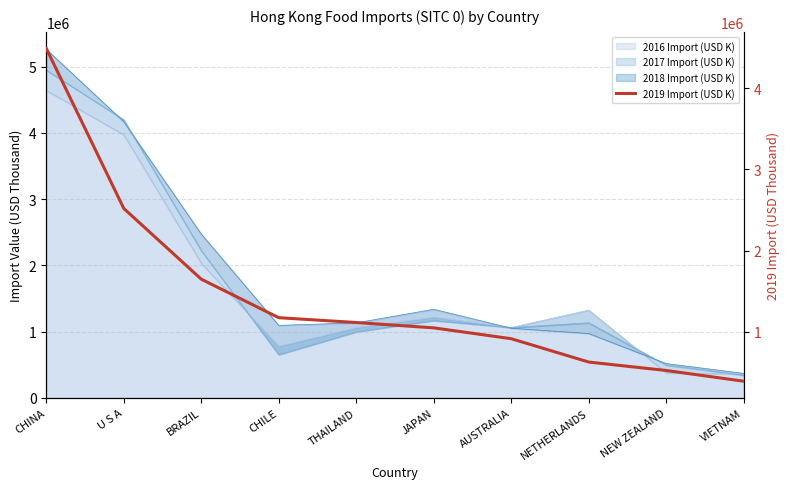

Is it true that the value at BRAZIL is 1647021.9?

True